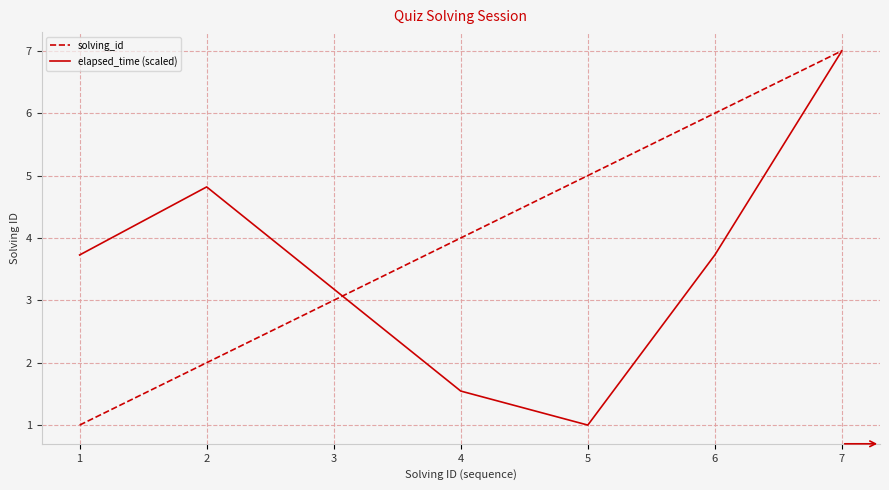

Rank the categories by solving_id value from lowest to highest.

1, 2, 3, 4, 5, 6, 7